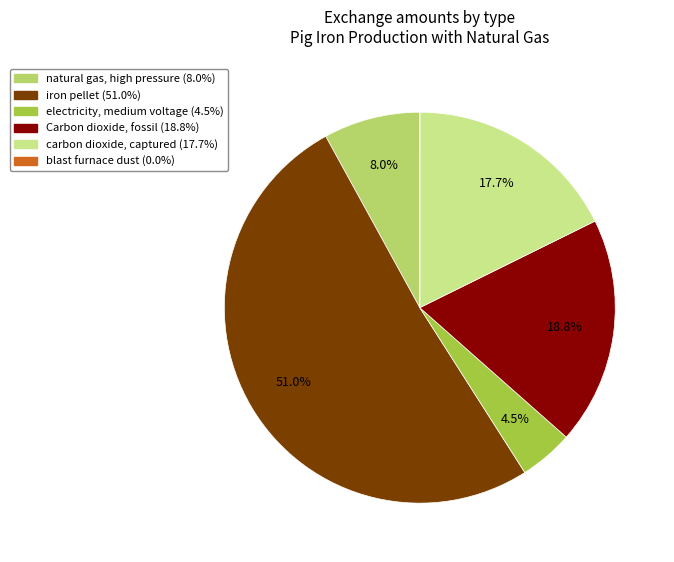

What portion of the pie excludes natural gas, high pressure?

92.0%